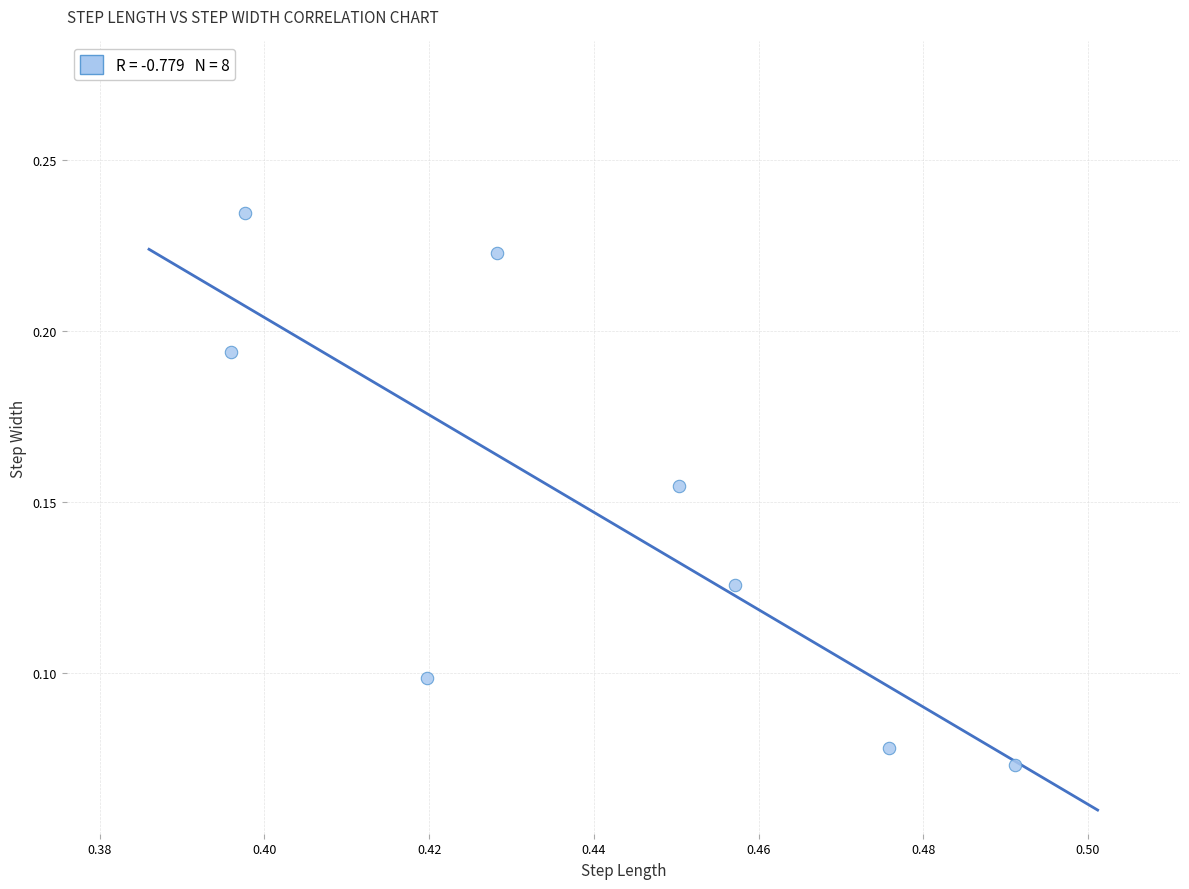

What is the average X value?

0.4